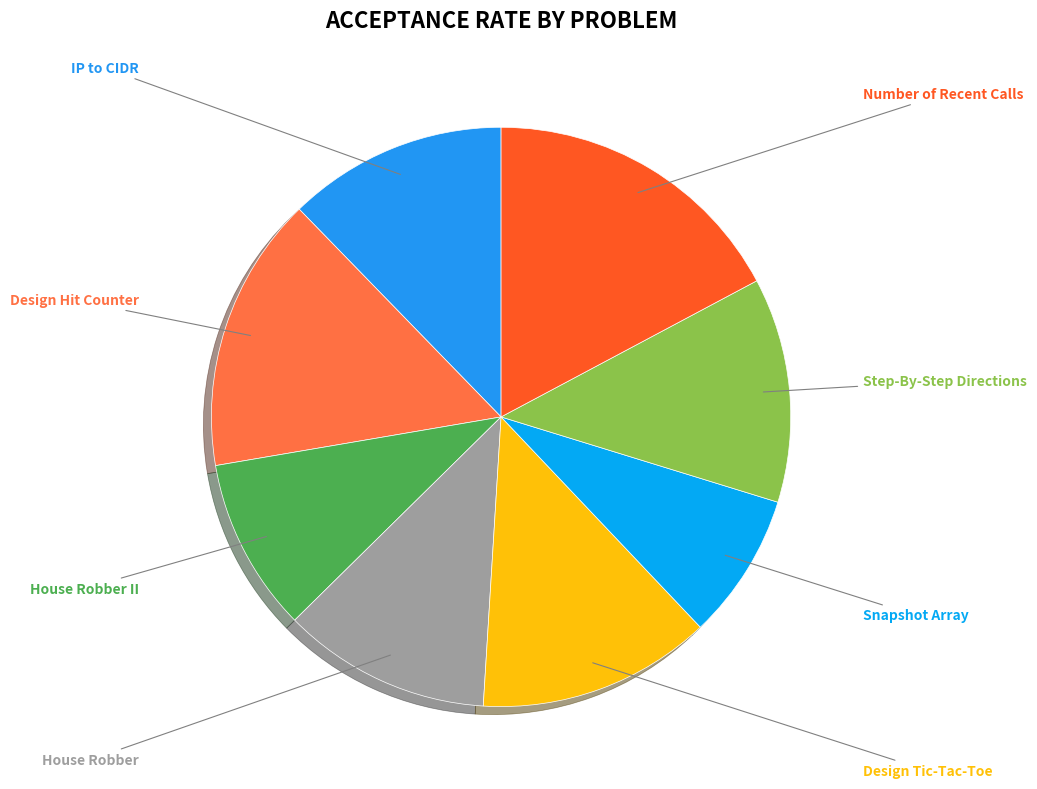

Is it true that Number of Recent Calls is 24% of the pie?

False